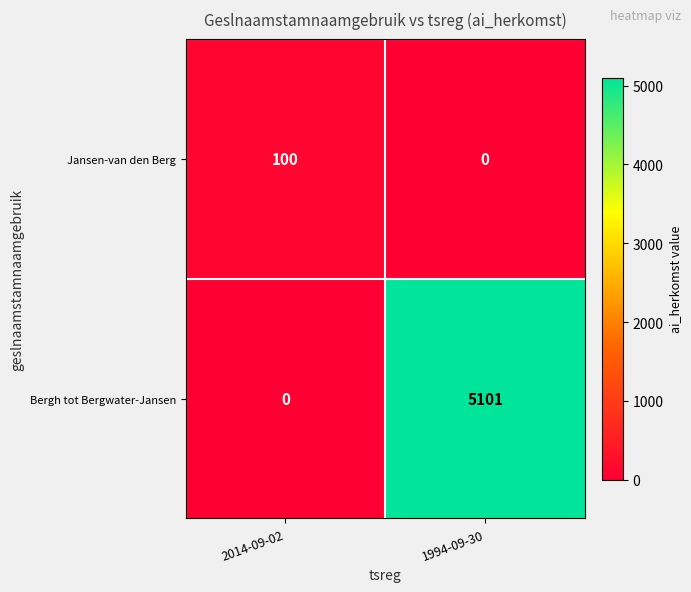

Which category has the highest value across all series?

1994-09-30